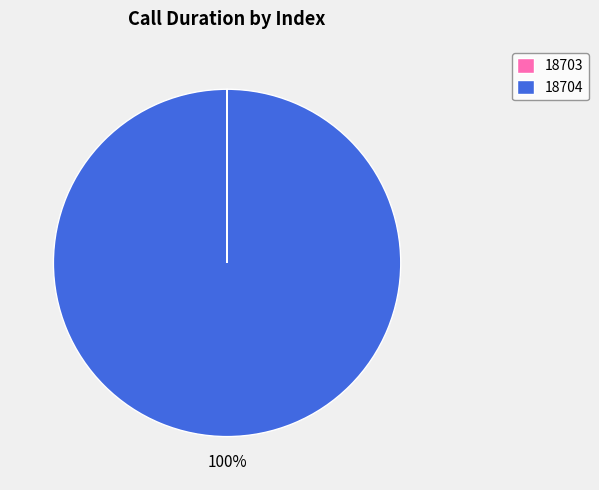

To the nearest percent, what portion does 18704 represent?

100%